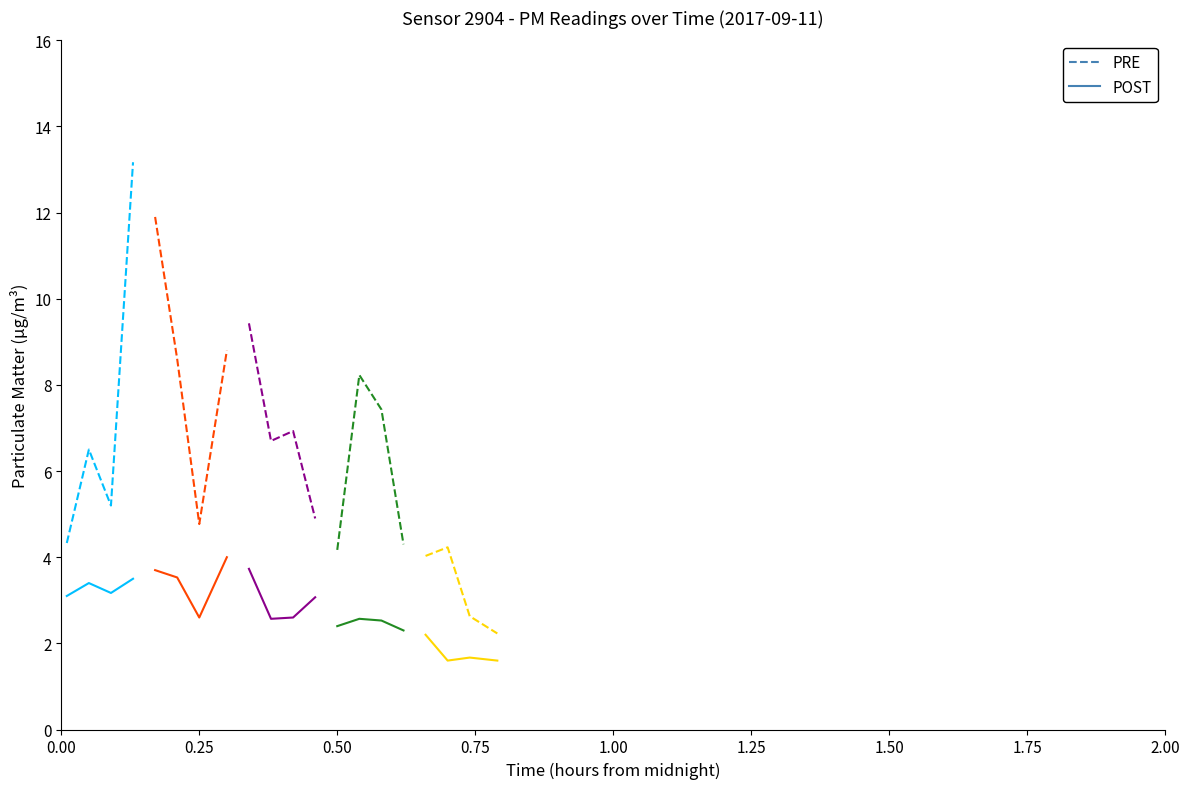

Which series has the widest spread of values?

P1 (PRE)